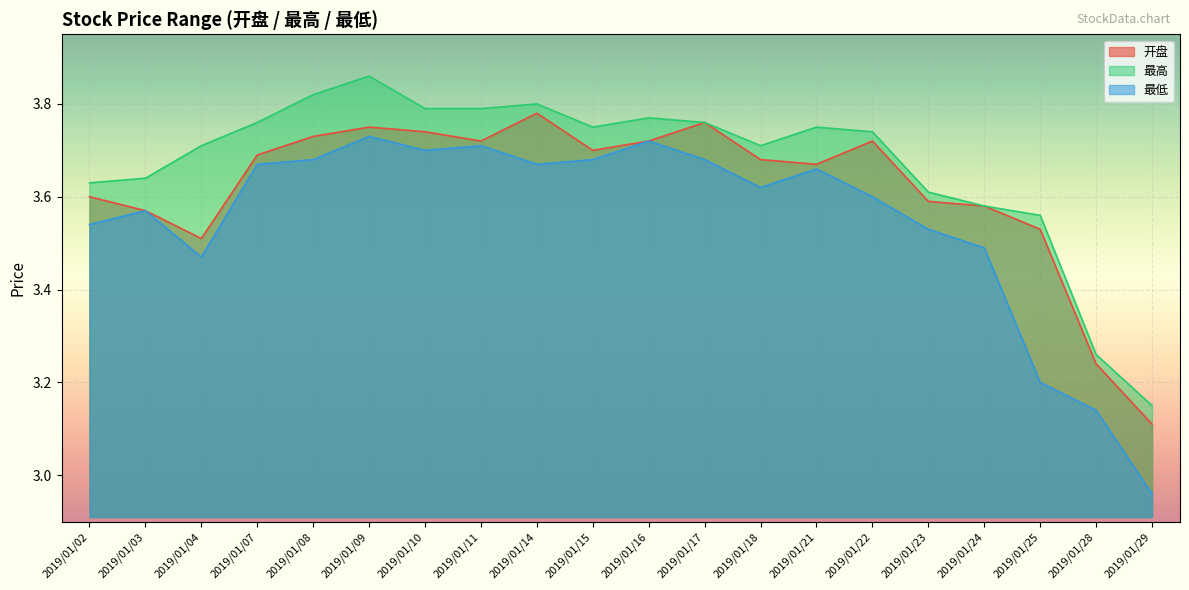

Reading right to left, extract all data points from this chart.

开盘: 3.1	3.2	3.5	3.6	3.6	3.7	3.7	3.7	3.8	3.7	3.7	3.8	3.7	3.7	3.8	3.7	3.7	3.5	3.6	3.6
最高: 3.1	3.3	3.6	3.6	3.6	3.7	3.8	3.7	3.8	3.8	3.8	3.8	3.8	3.8	3.9	3.8	3.8	3.7	3.6	3.6
最低: 3.0	3.1	3.2	3.5	3.5	3.6	3.7	3.6	3.7	3.7	3.7	3.7	3.7	3.7	3.7	3.7	3.7	3.5	3.6	3.5